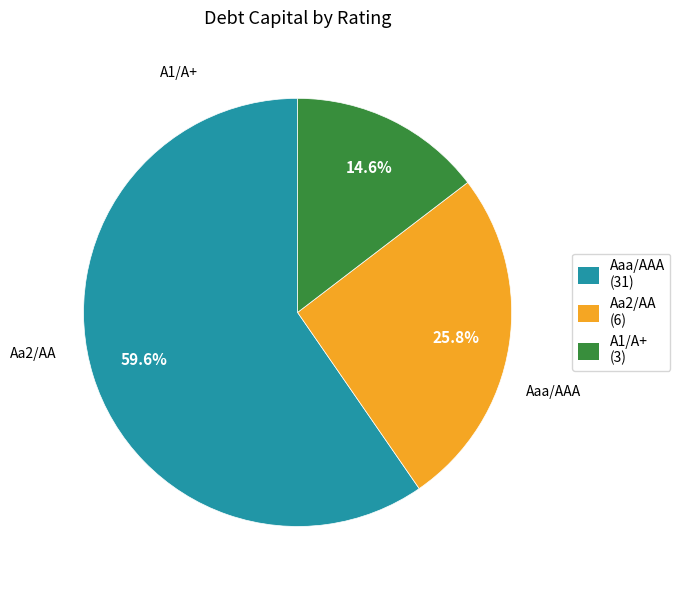

To the nearest percent, what portion does Aa2/AA represent?

26%